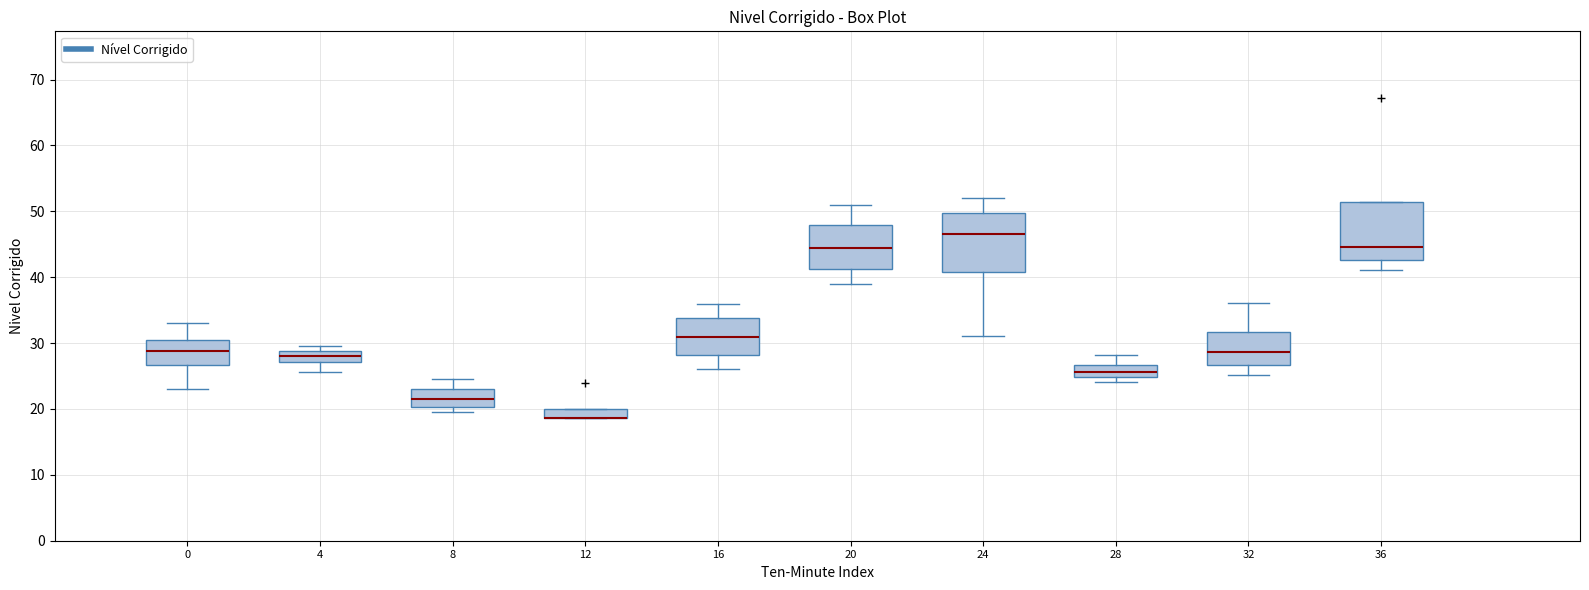

Where is the upper edge of the box at x = 12 on the y-axis? The values are not printed on the chart, so give them approximately, as read against the axis.

20